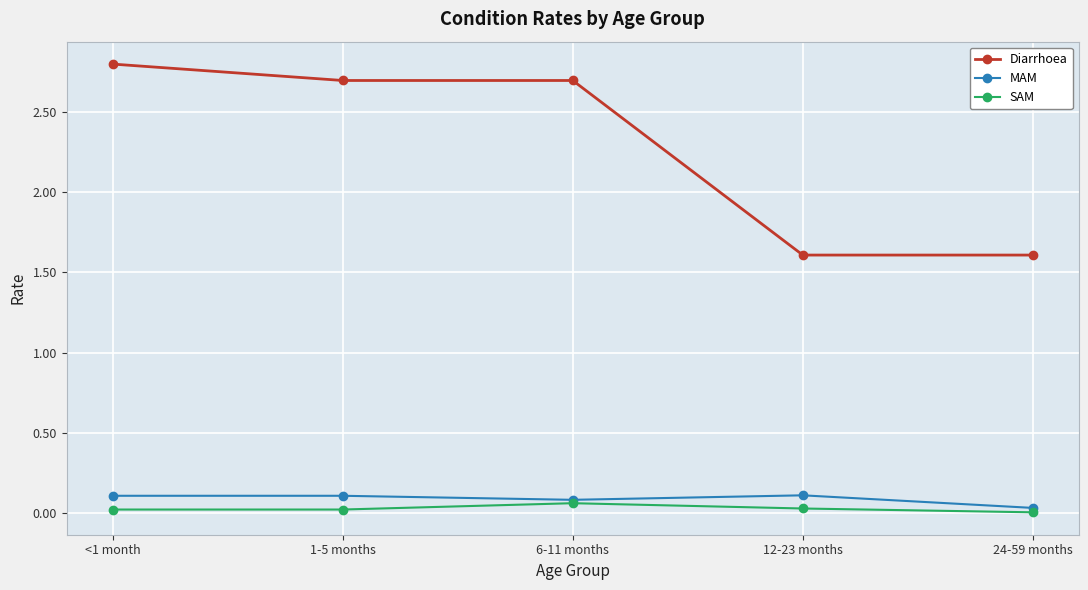

List the series in order of their peak value, lowest first.

SAM, MAM, Diarrhoea